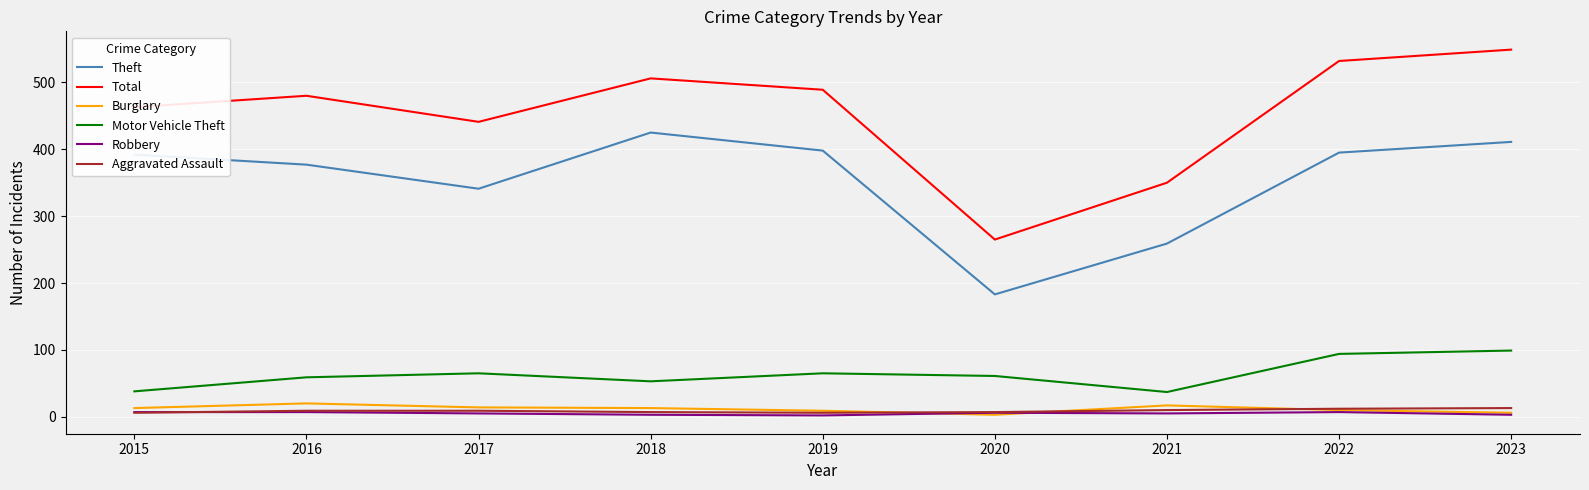

True or false: Theft has a value of 270 at 2022.

False